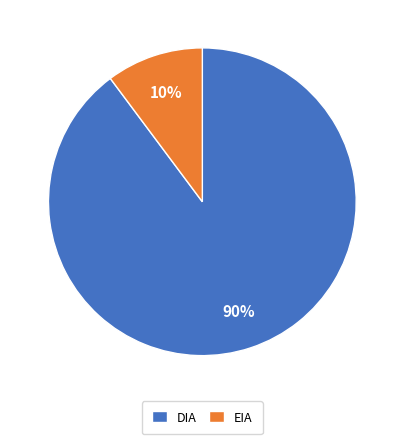

The DIA slice represents 90% of the pie. True or false?

True